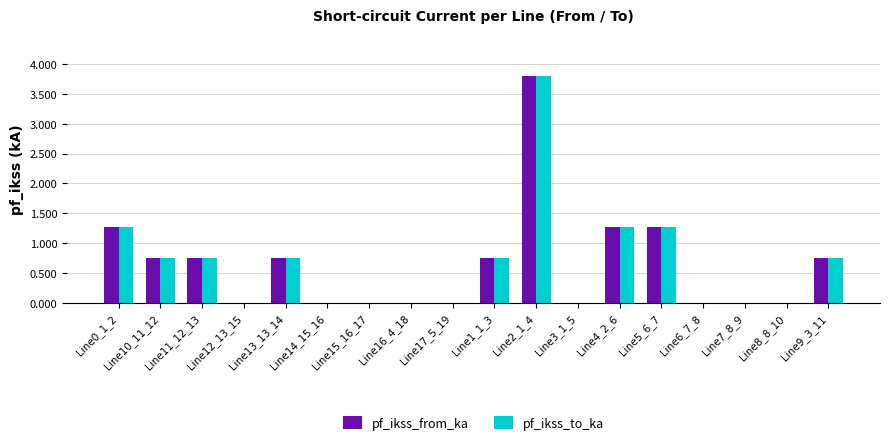

What is the sum of all pf_ikss_to_ka values?

11.4